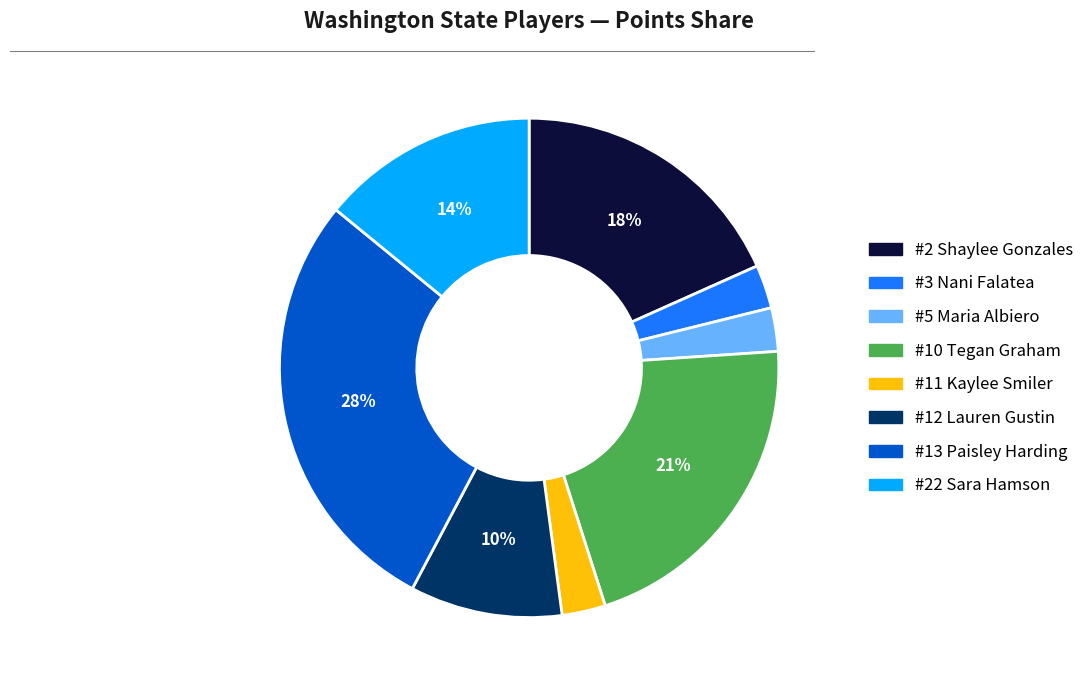

Count the number of slices in the pie.

8